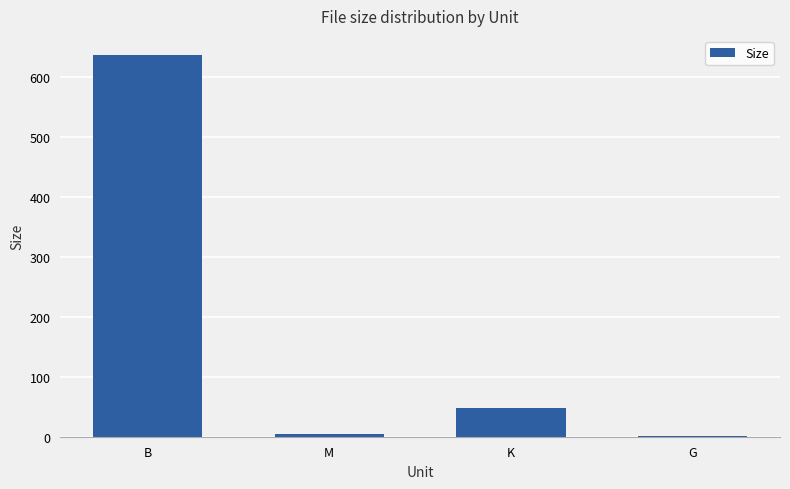

Between K and M, which is larger?

K